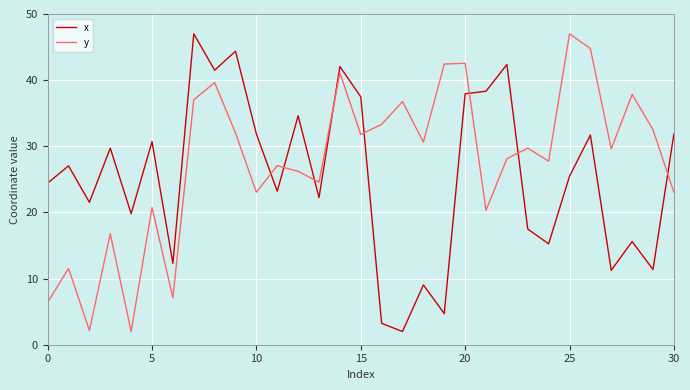

What is the minimum value shown in the chart?

2.0